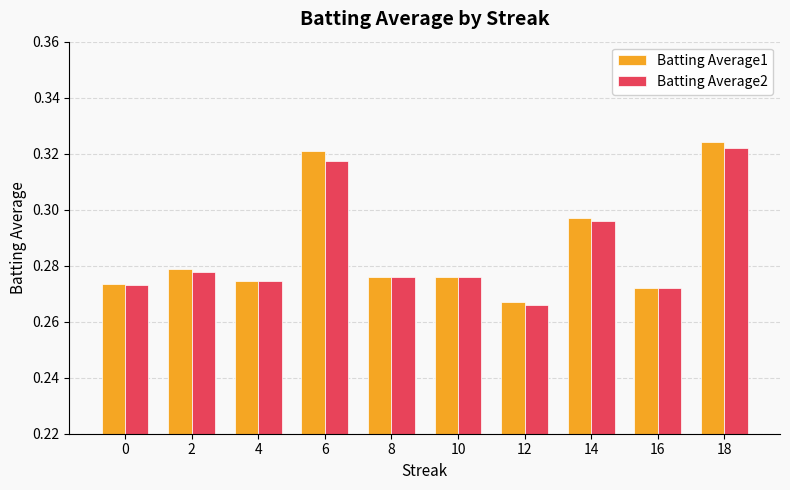

Which category has the lowest value across all series?

12